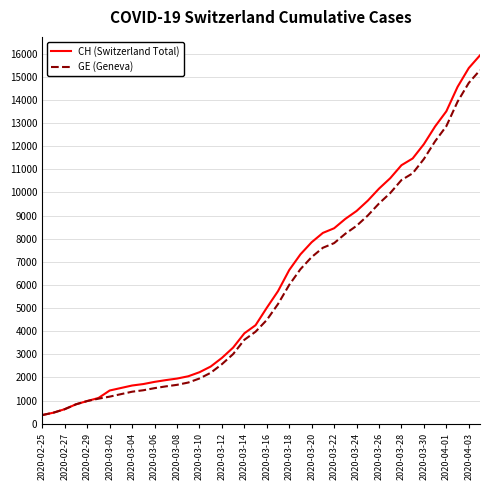

What is the lowest value of the GE (Geneva) series?

375